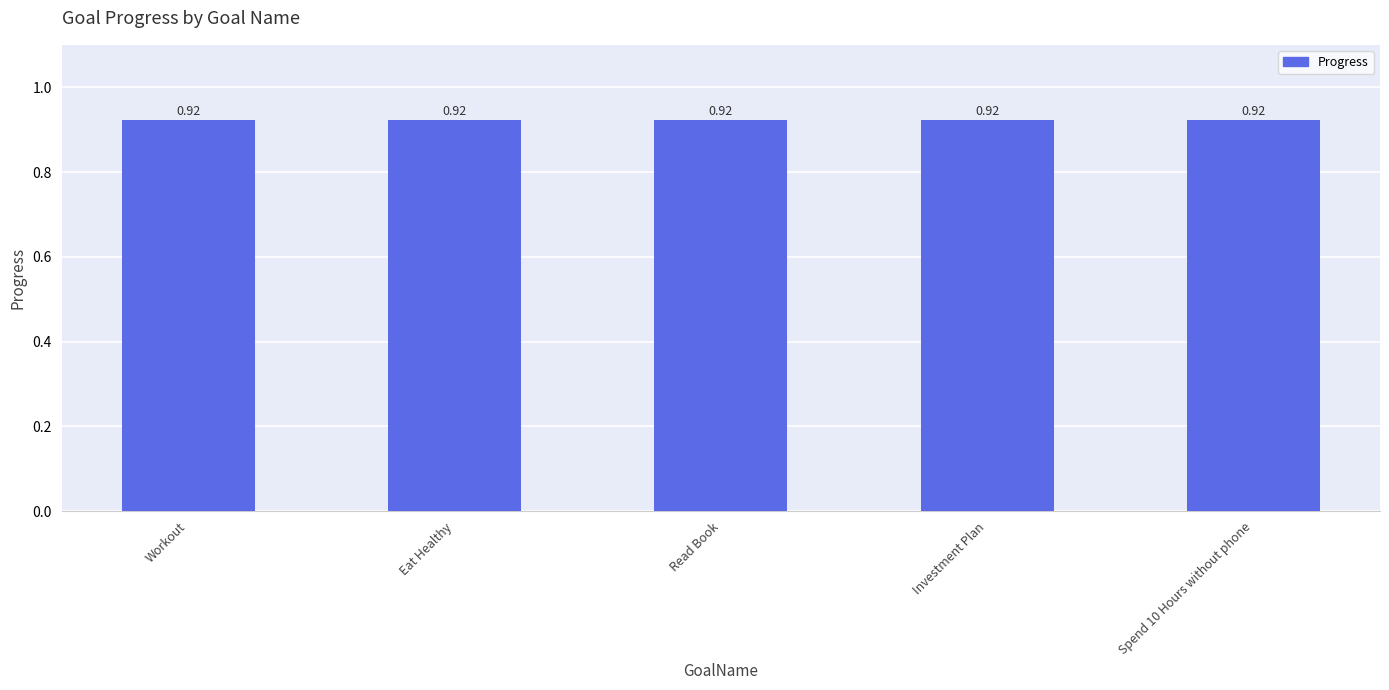

The value of Progress at Spend 10 Hours without phone is 1.5. True or false?

False